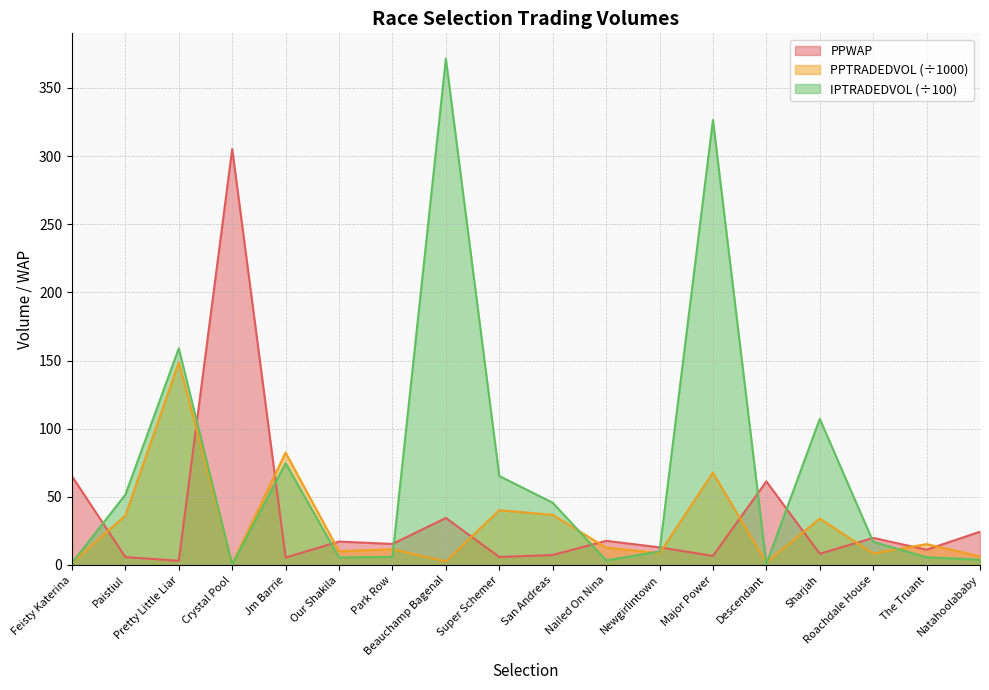

Rank the series by their maximum value, from highest to lowest.

IPTRADEDVOL (÷100), PPWAP, PPTRADEDVOL (÷1000)